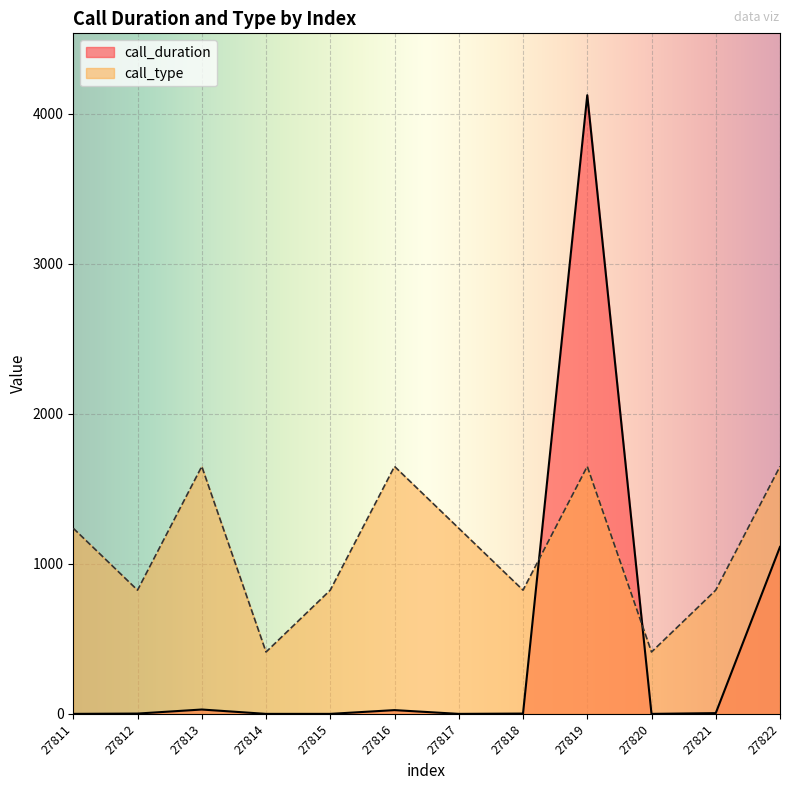

What is the average value of the call_type series?

1099.7